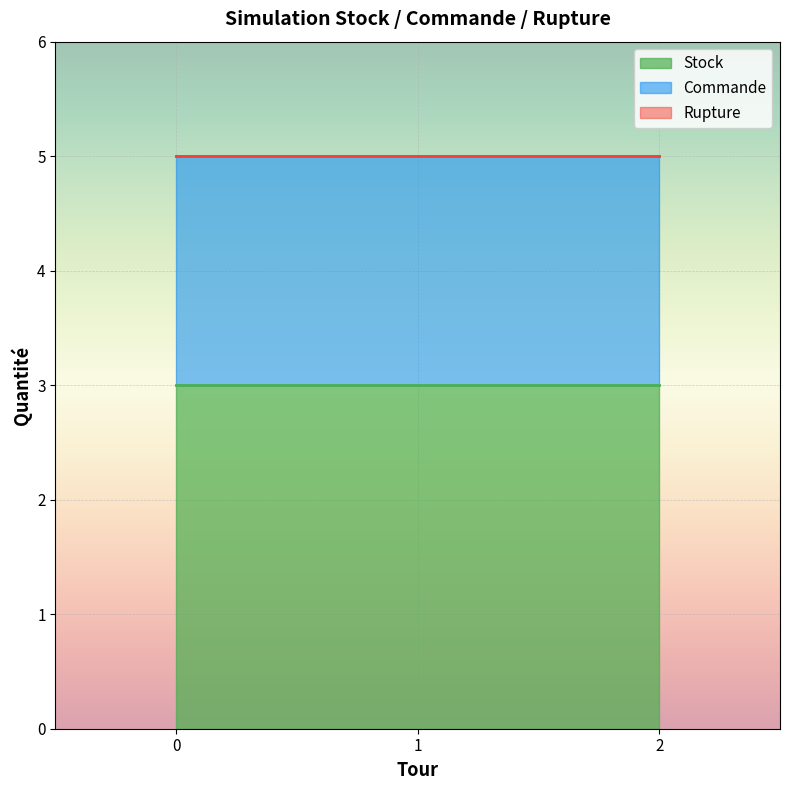

Which series has the largest range (max minus min)?

Stock